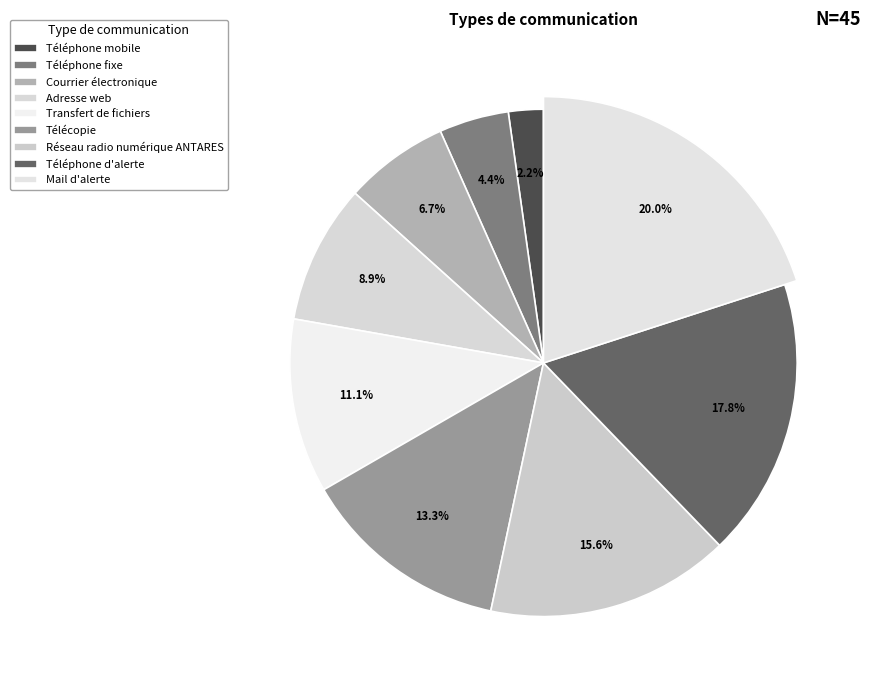

Count the number of slices in the pie.

9